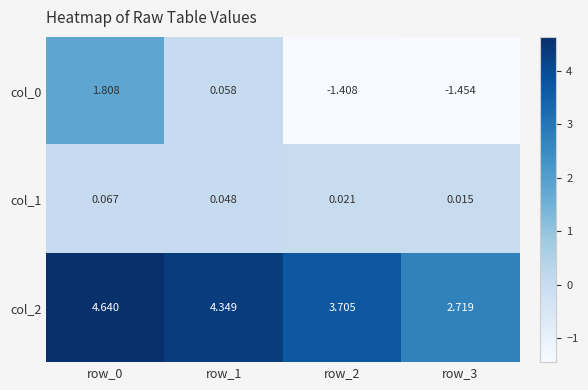

Is the value of col_0 at row_2 greater than the value of col_1 at row_2?

No